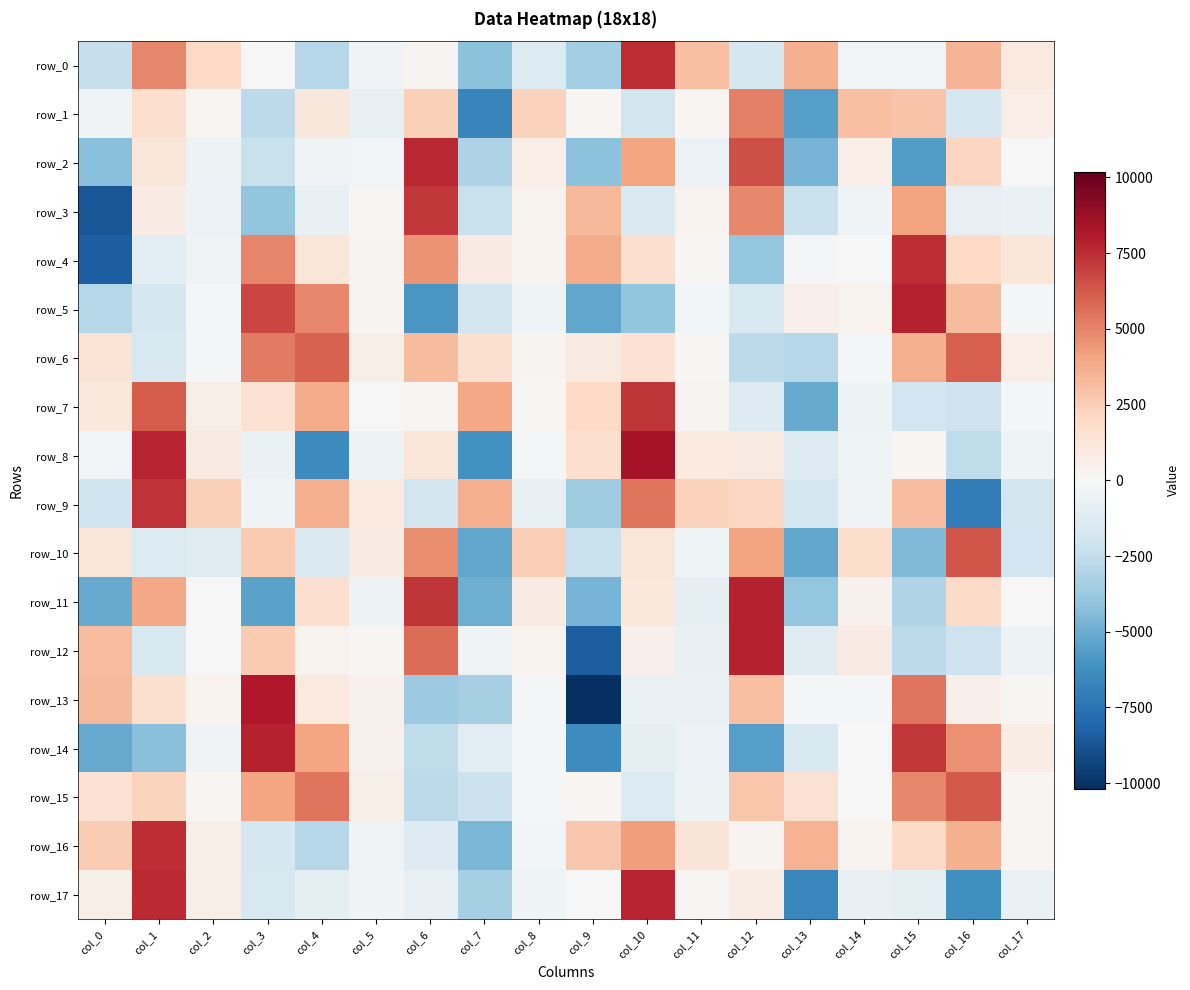

At which label is row_15 closest to 1788?

col_13